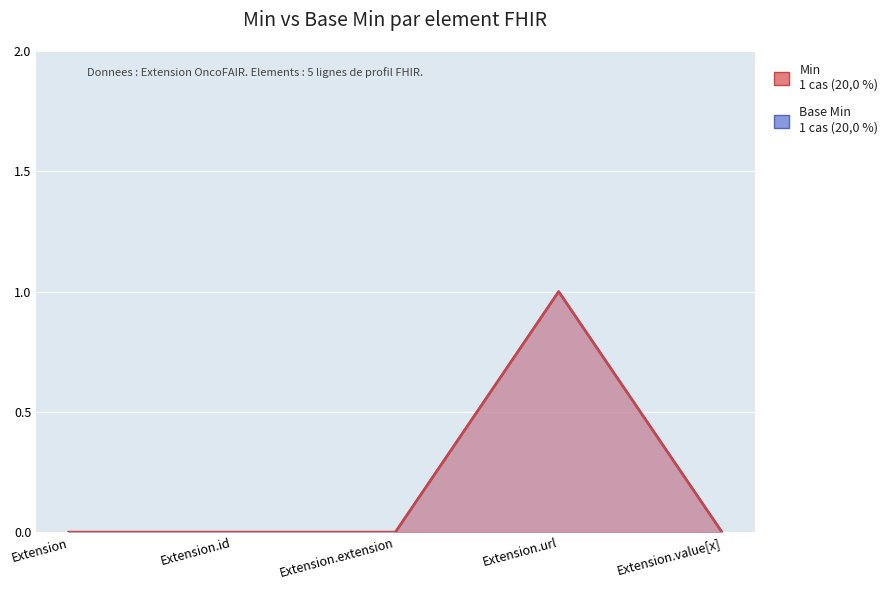

At Extension.value[x], list the series in order from largest to smallest.

Min, Base Min